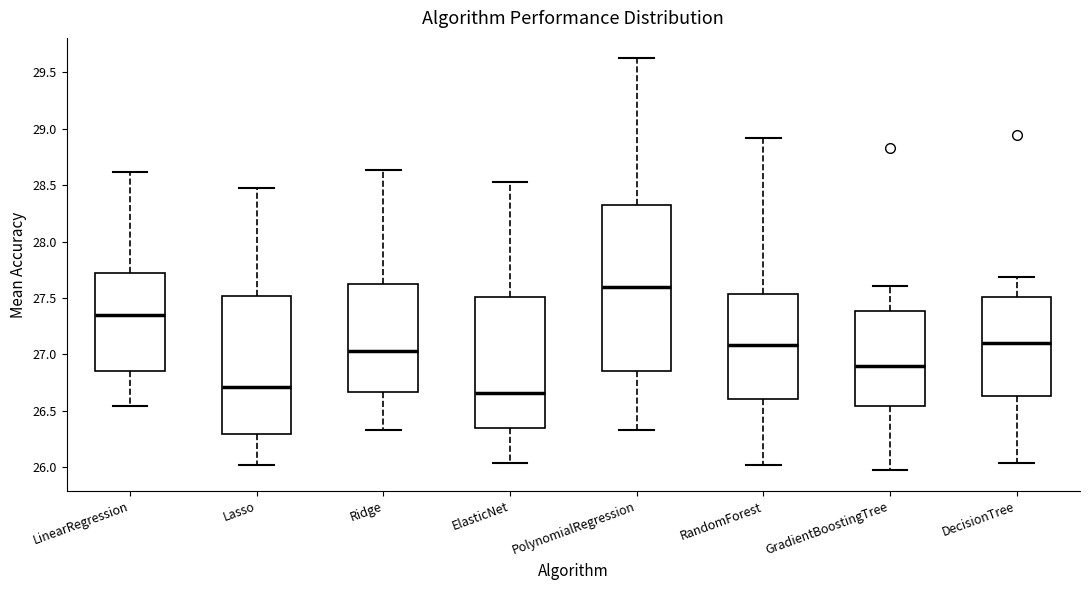

Which box has the highest median line?

PolynomialRegression